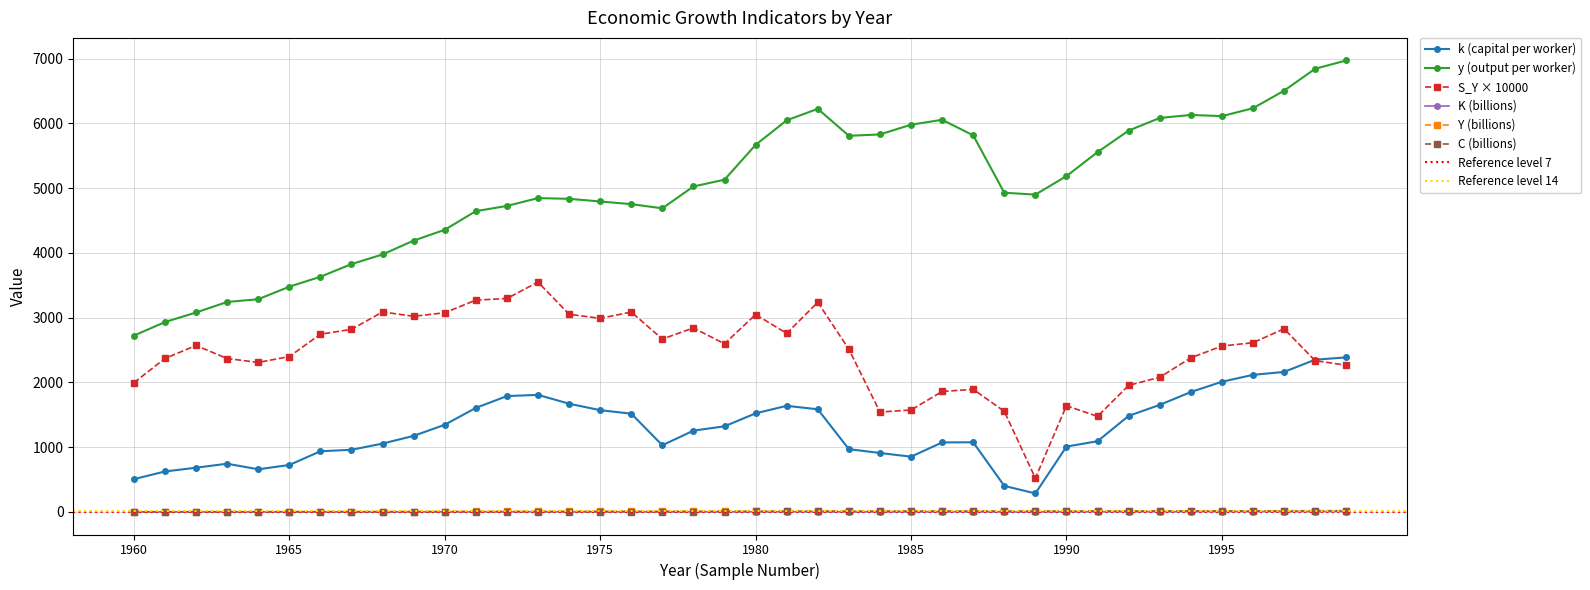

True or false: S_Y and K intersect in this chart.

False